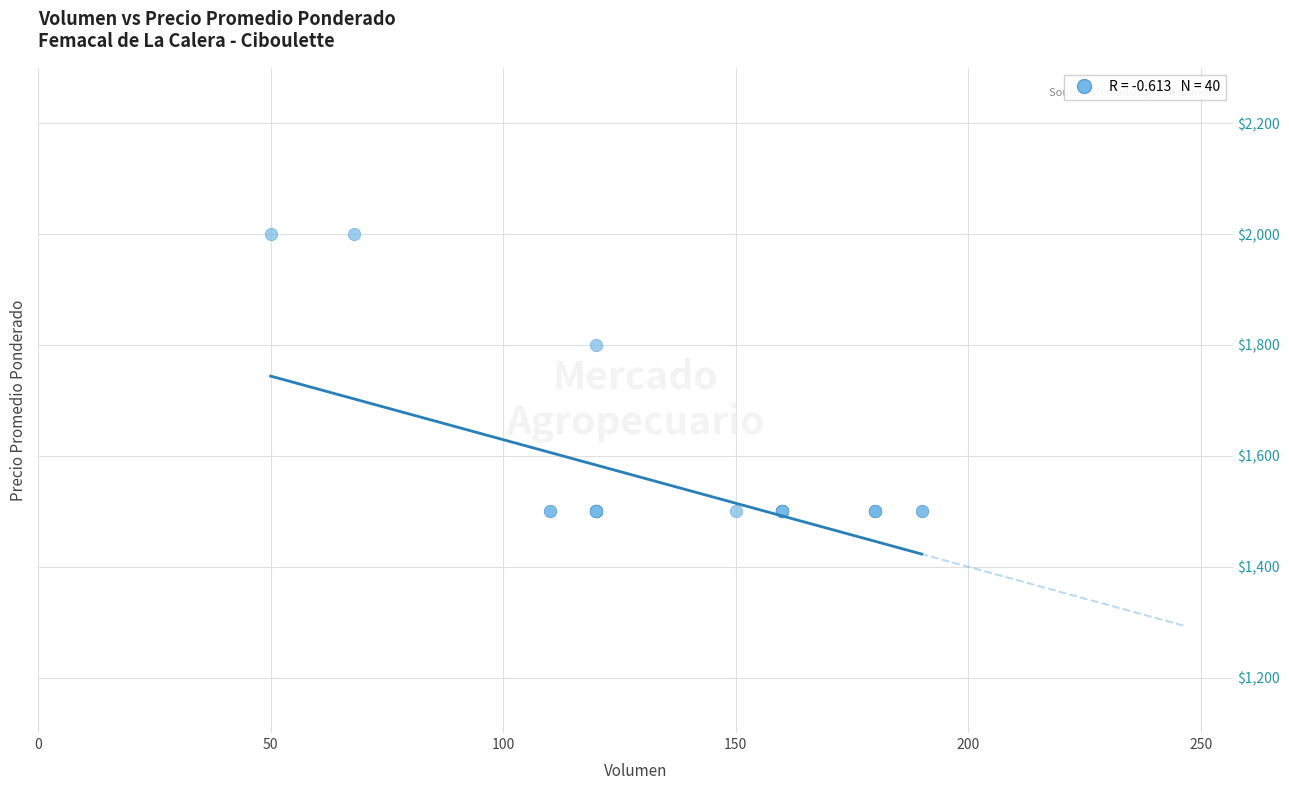

What Y value in the scatter plot is closest to 1750?

1800